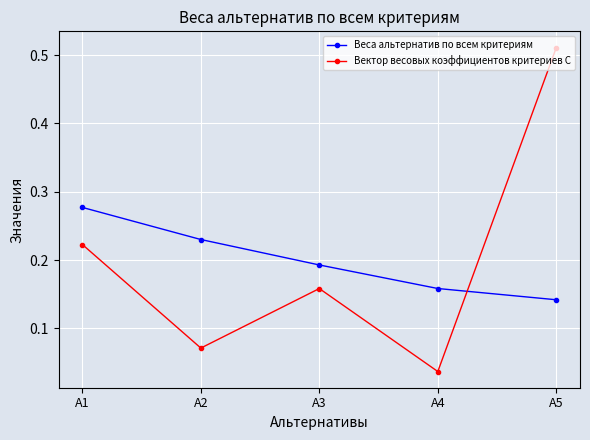

The Вектор весовых коэффициентов критериев С series shows 0.1 at A1. True or false?

False